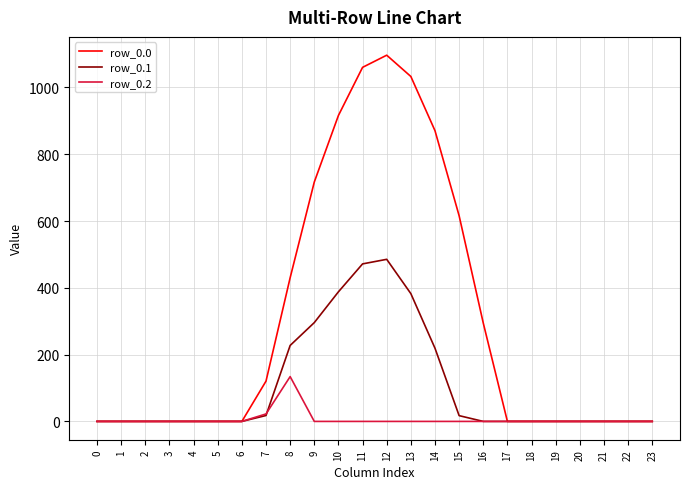

Rank the series by their maximum value, from lowest to highest.

row_0.2, row_0.1, row_0.0